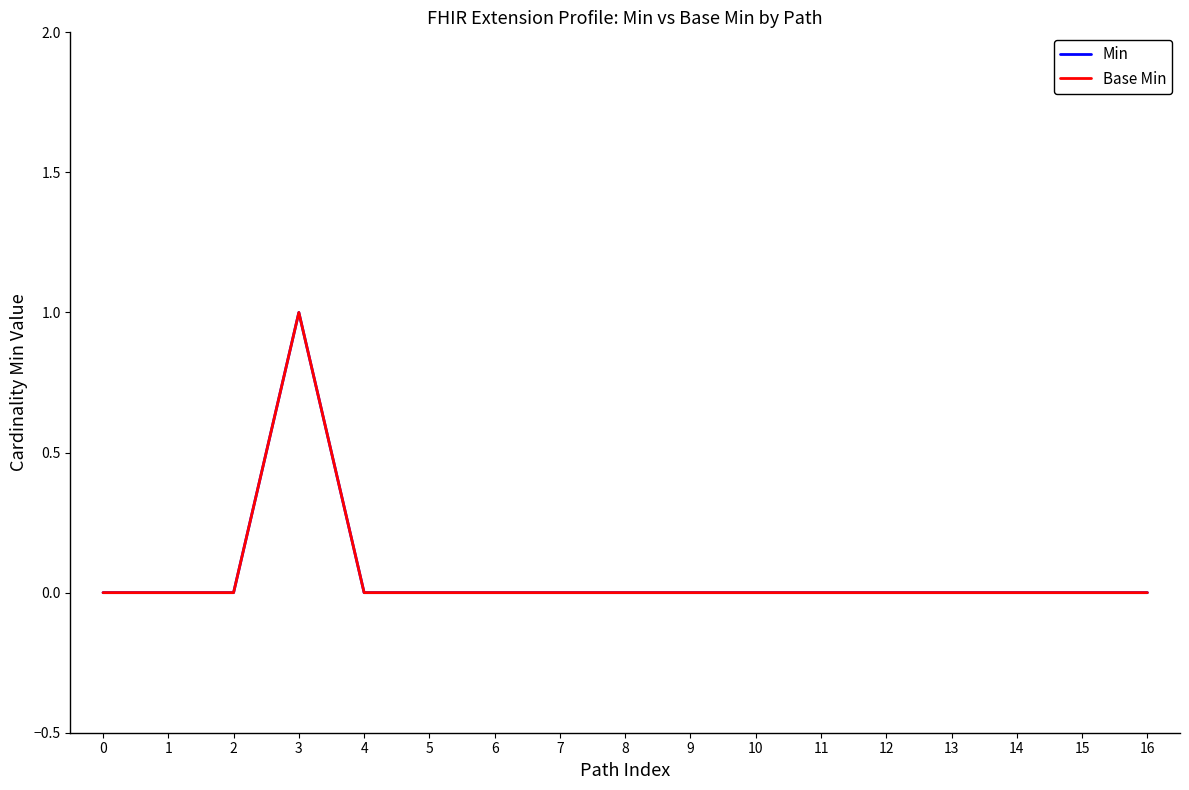

Which series has the largest range (max minus min)?

Min